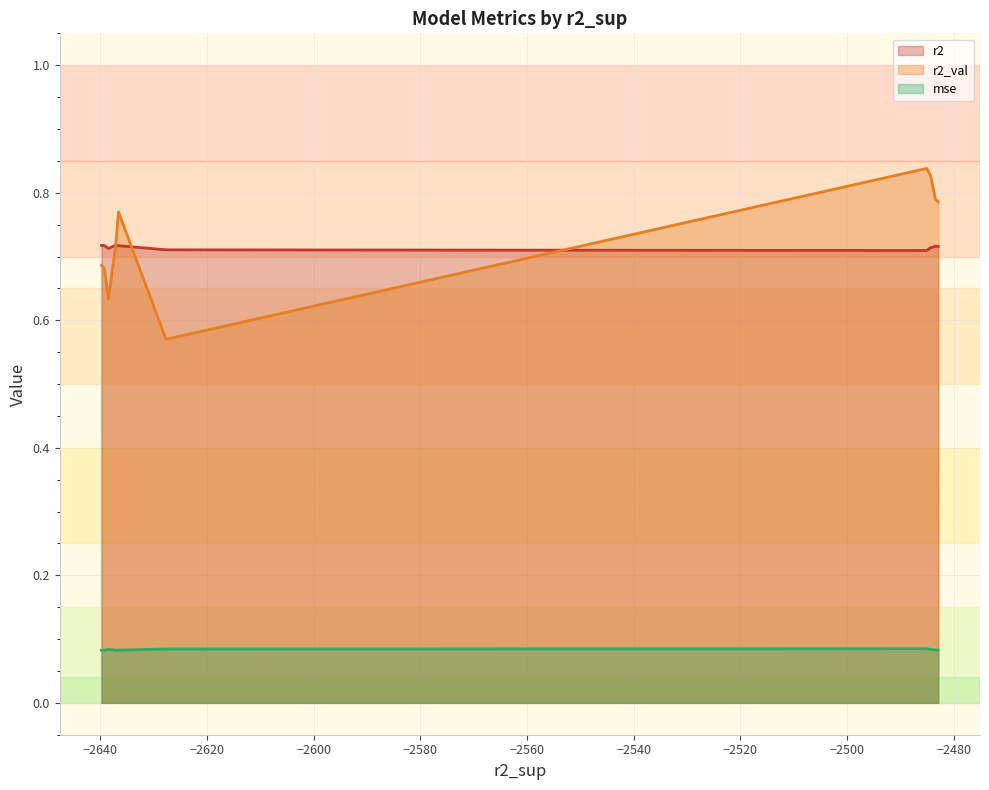

In r2, how many points are higher than both neighbors (excluding endpoints)?

2